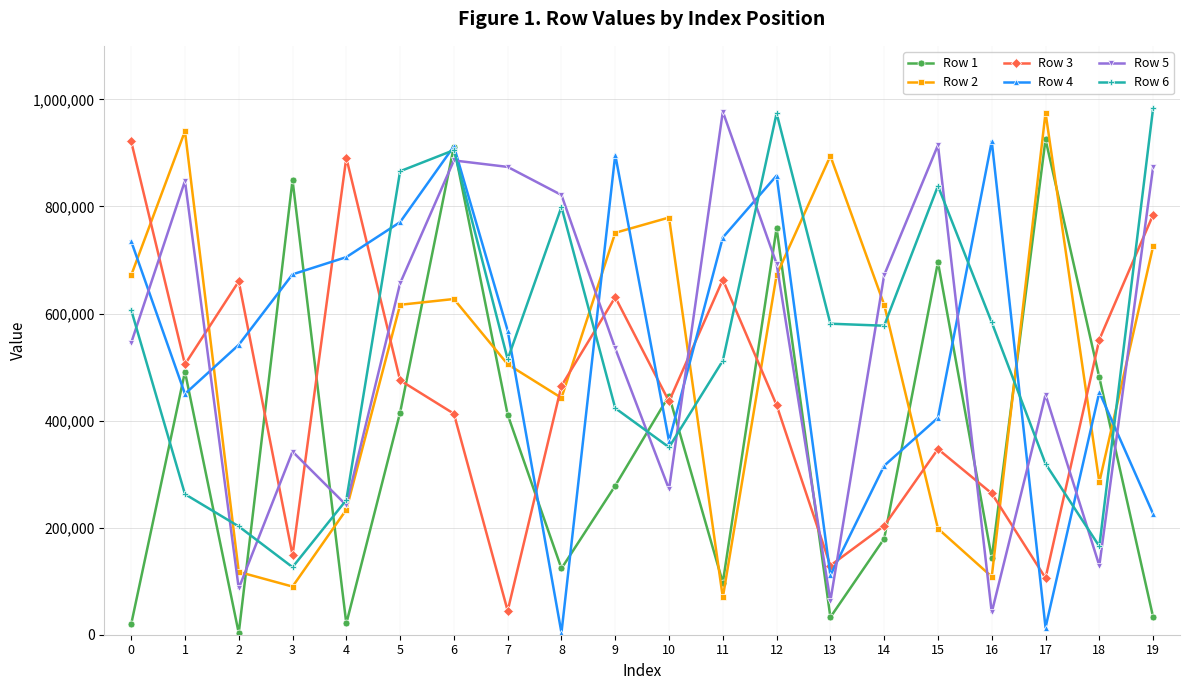

What is the smallest value displayed?

3132